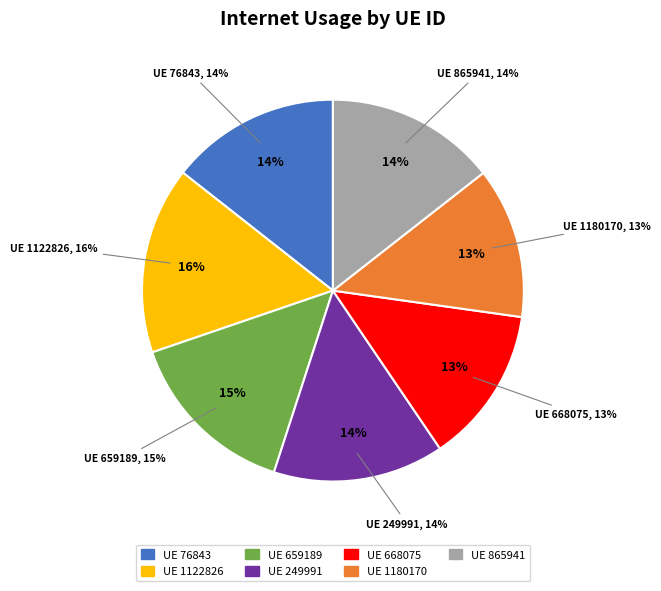

What percentage is the 865941 slice, to the nearest percent?

14%